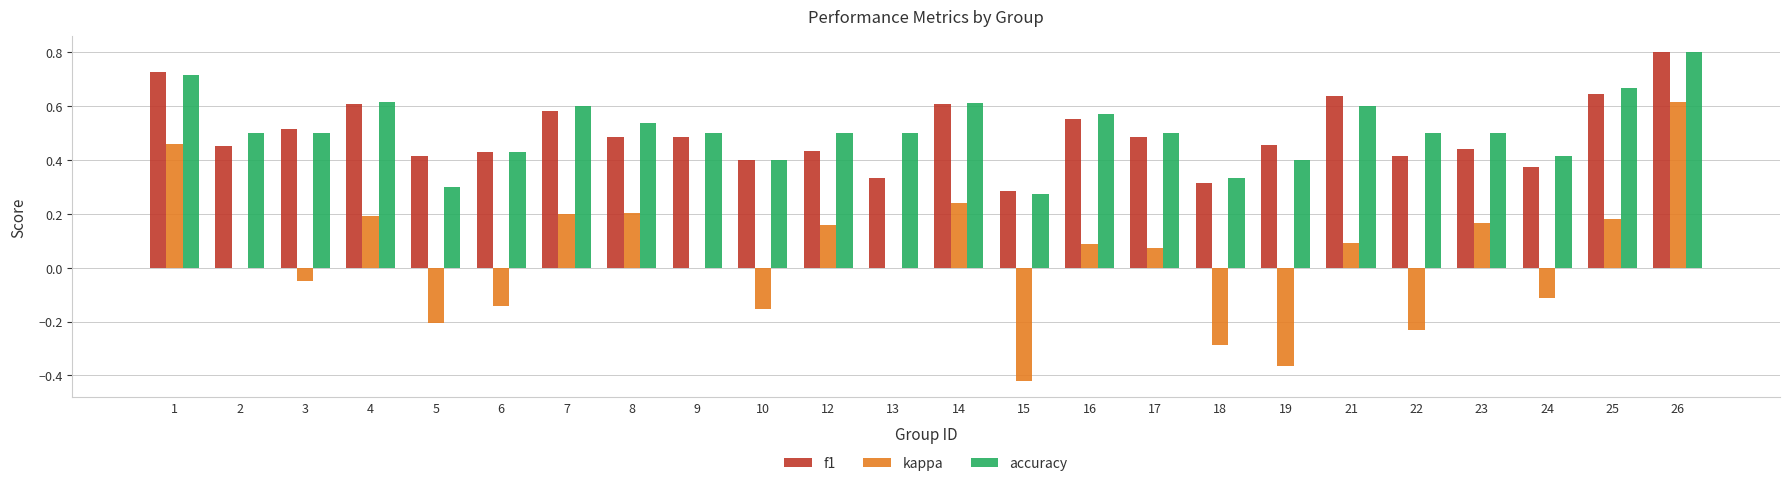

Count the number of data series in this chart.

3